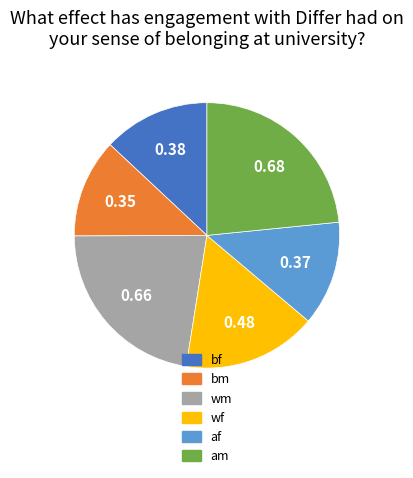

Which category has the biggest portion of the pie?

am